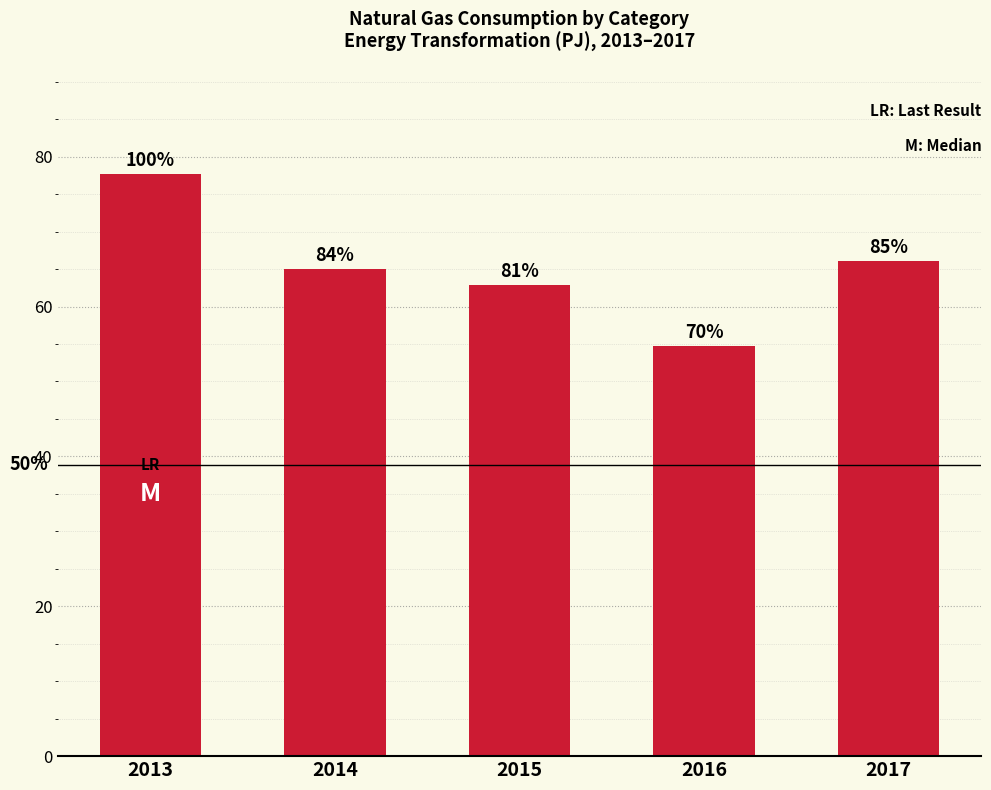

What is the change in value from 2016 to 2017?

+11.3